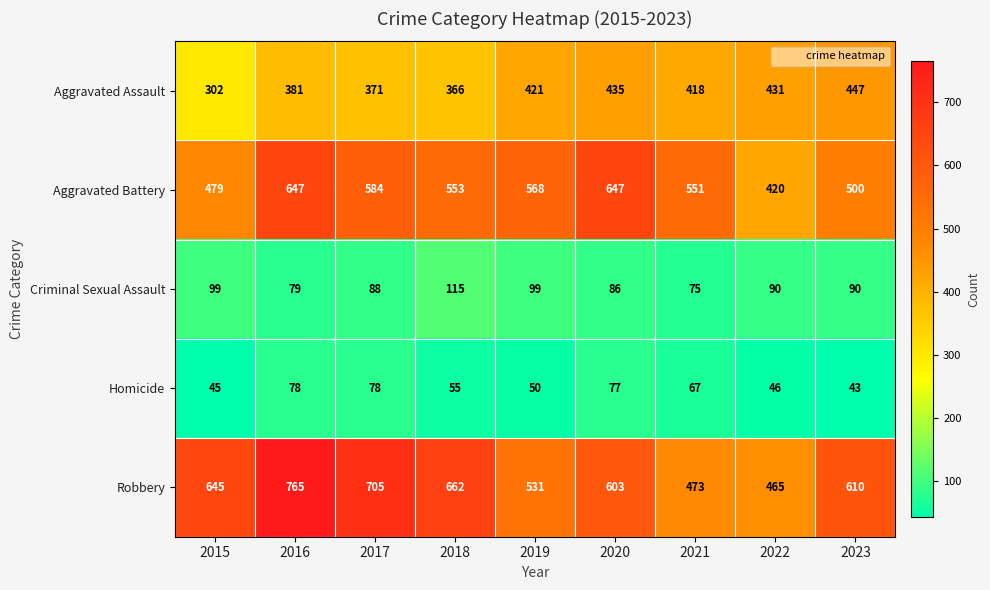

Between 2016 and 2018, which series saw the biggest shift?

Robbery